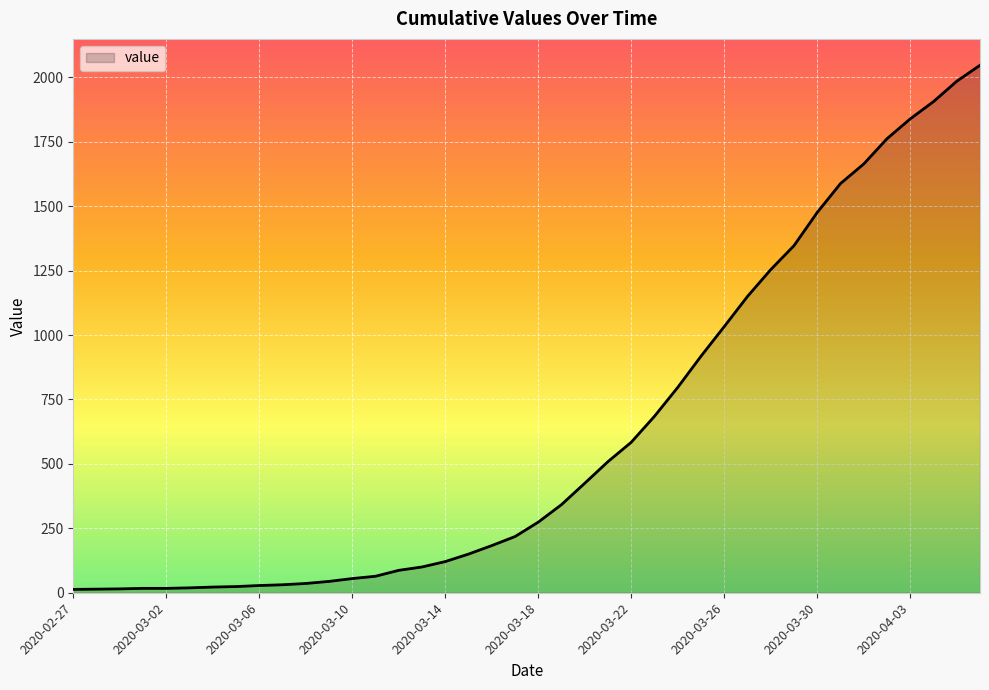

What is the greatest value displayed?

2047